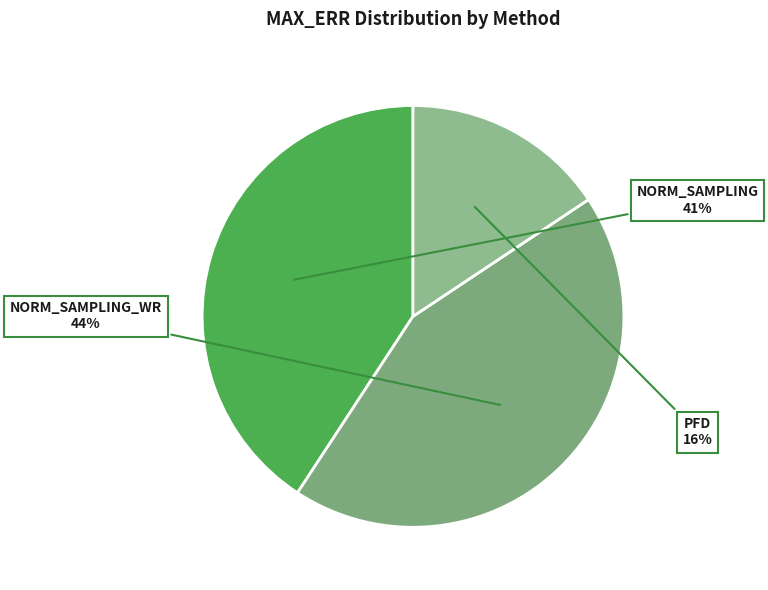

How many segments does this pie chart have?

3